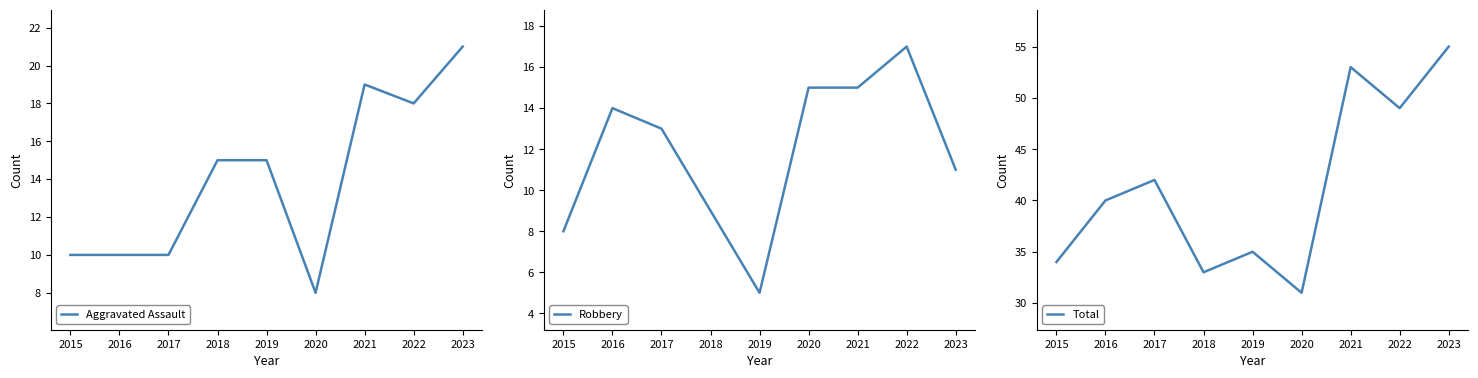

At which category does the chart reach its minimum across all series?

2019